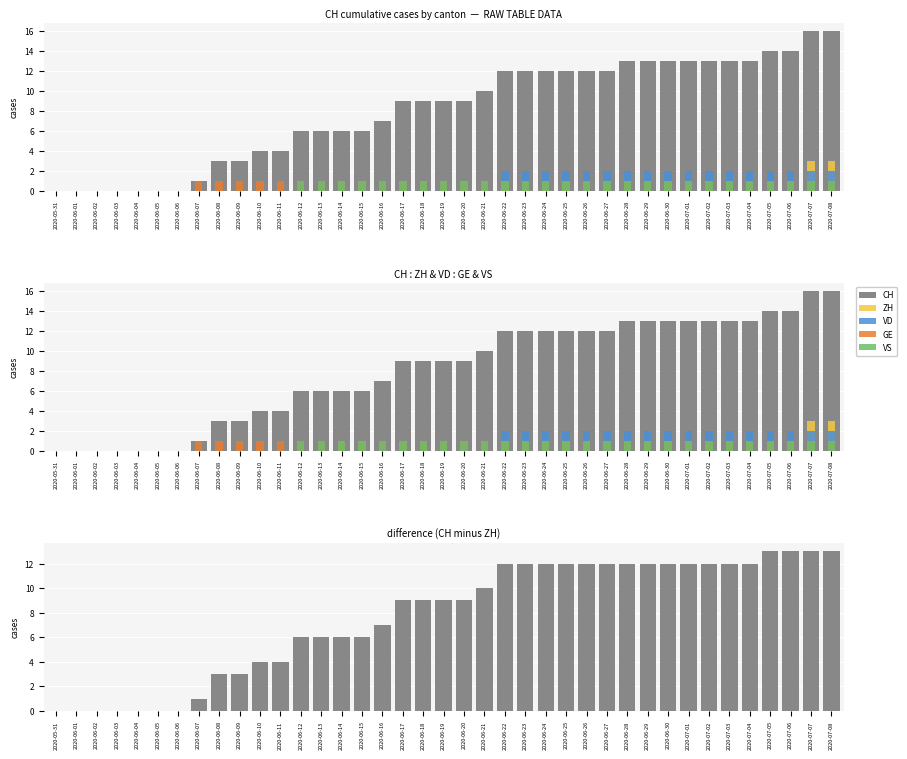

What is the label of the 27th bar from the left?

2020-06-26